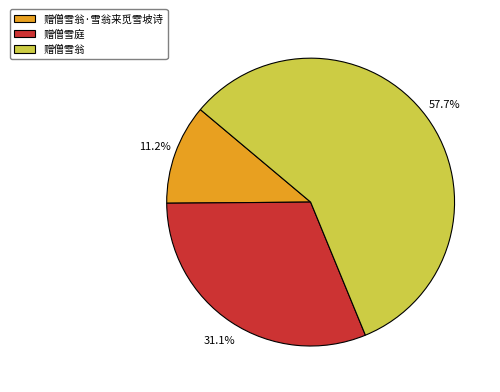

Which slice is the largest?

赠僧雪翁